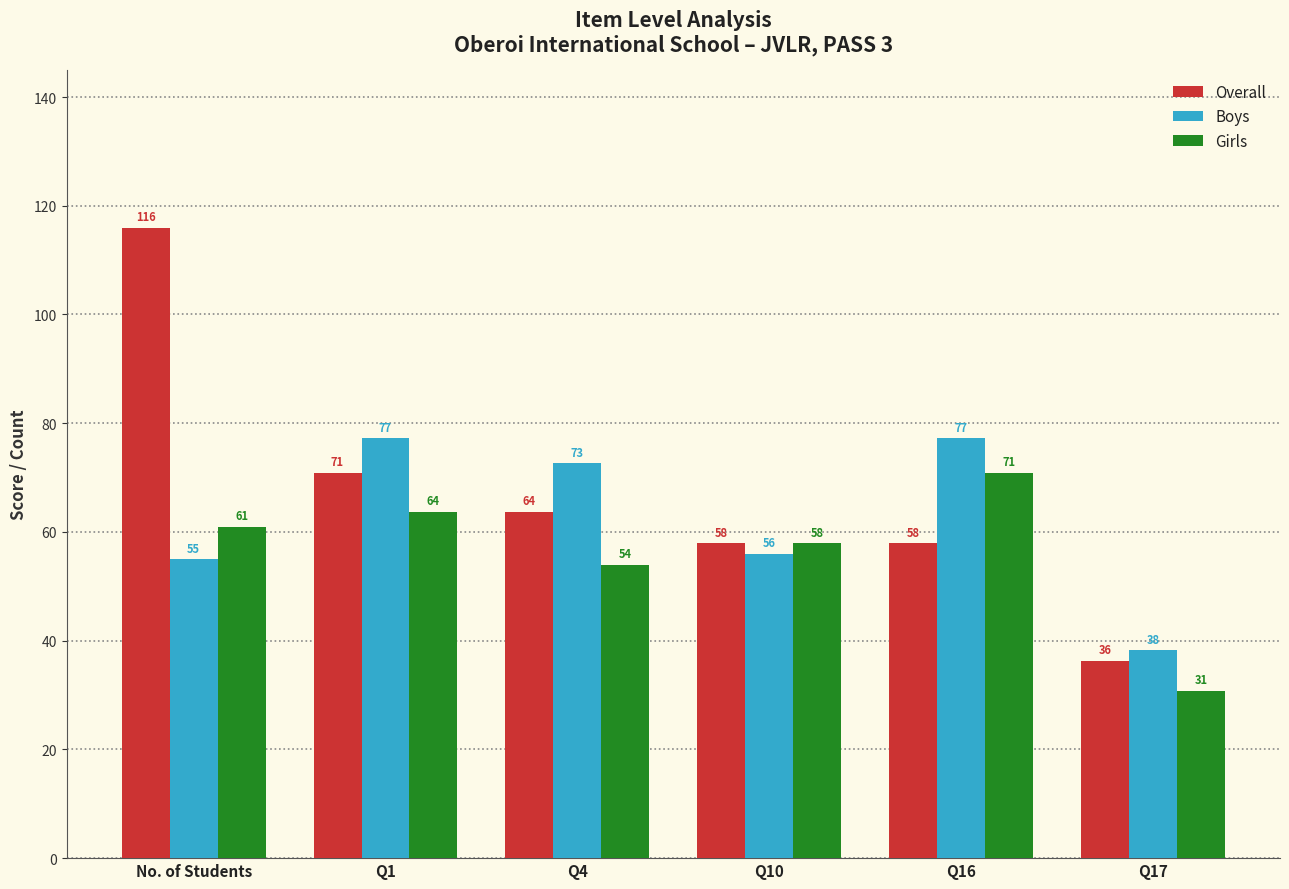

Is the value of Girls at Q10 greater than the value of Overall at Q17?

Yes